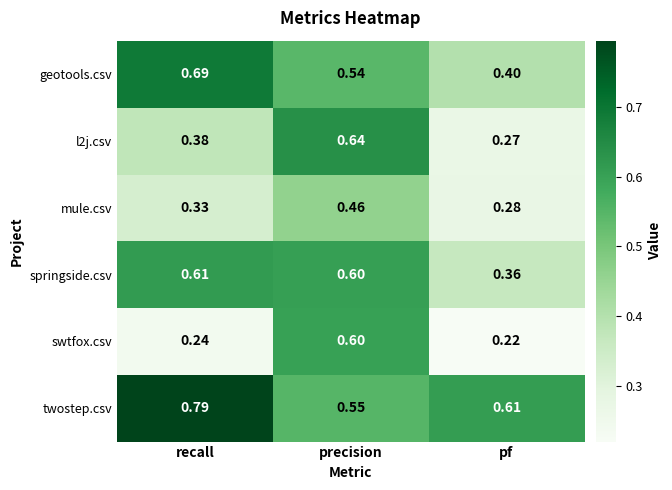

Where is mule.csv nearest to the value 0?

pf